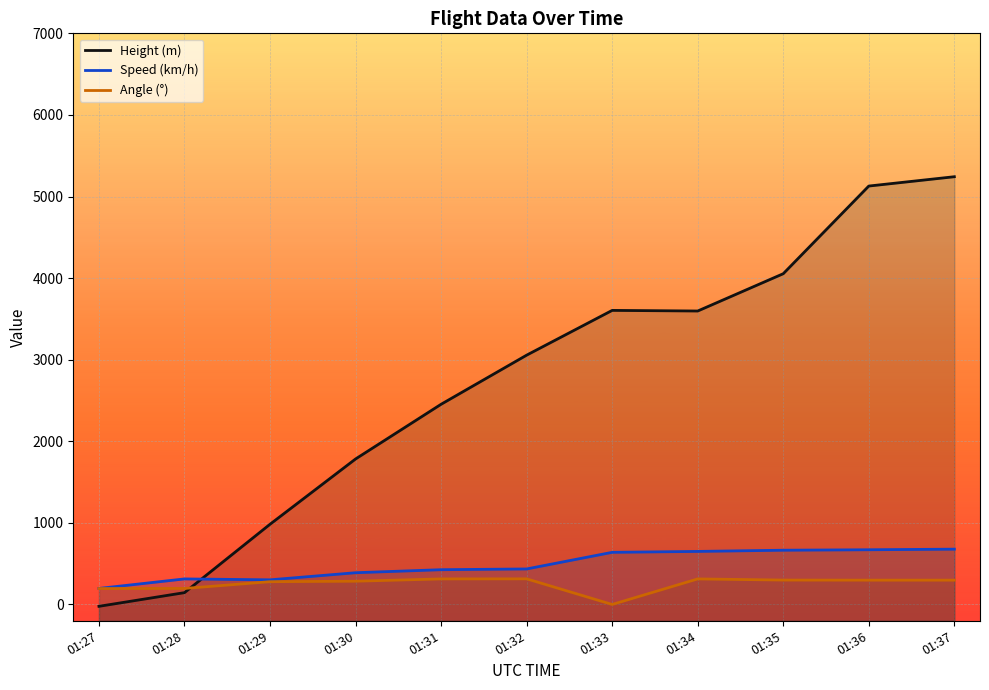

At which label does Speed (km/h) reach its peak?

01:37